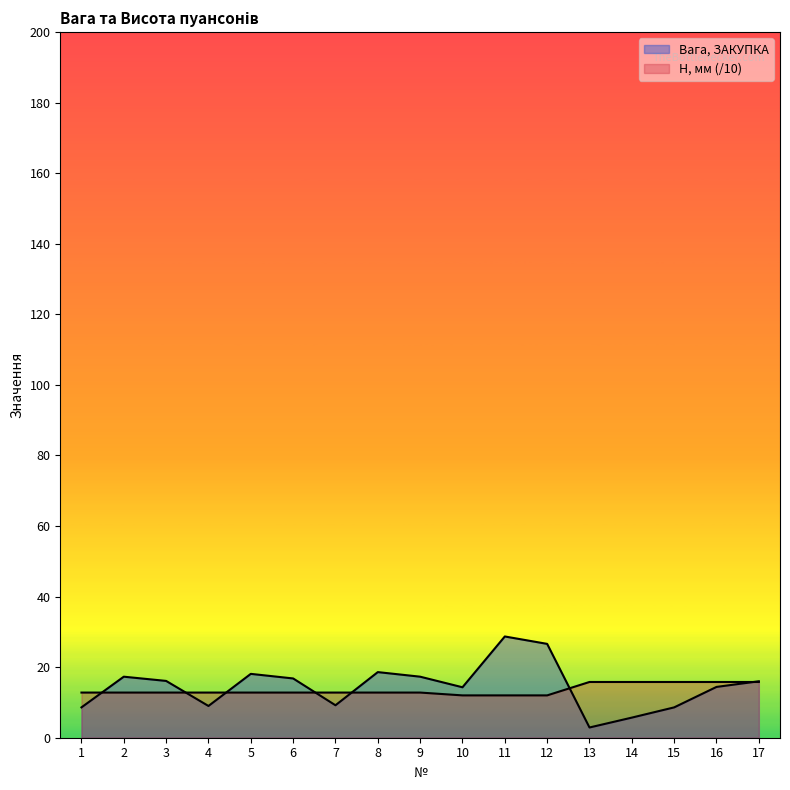

What is the sum of all H, мм values?

230.2